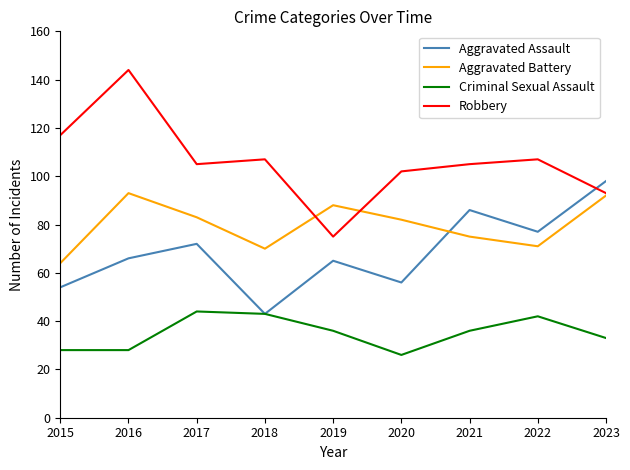

What is the maximum value shown in the chart?

144